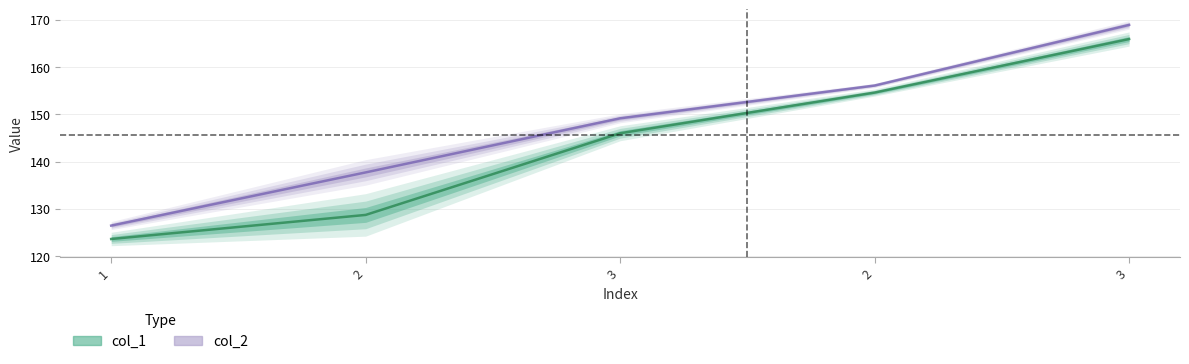

What is the difference between the maximum and minimum values in the col_1 series?

42.3